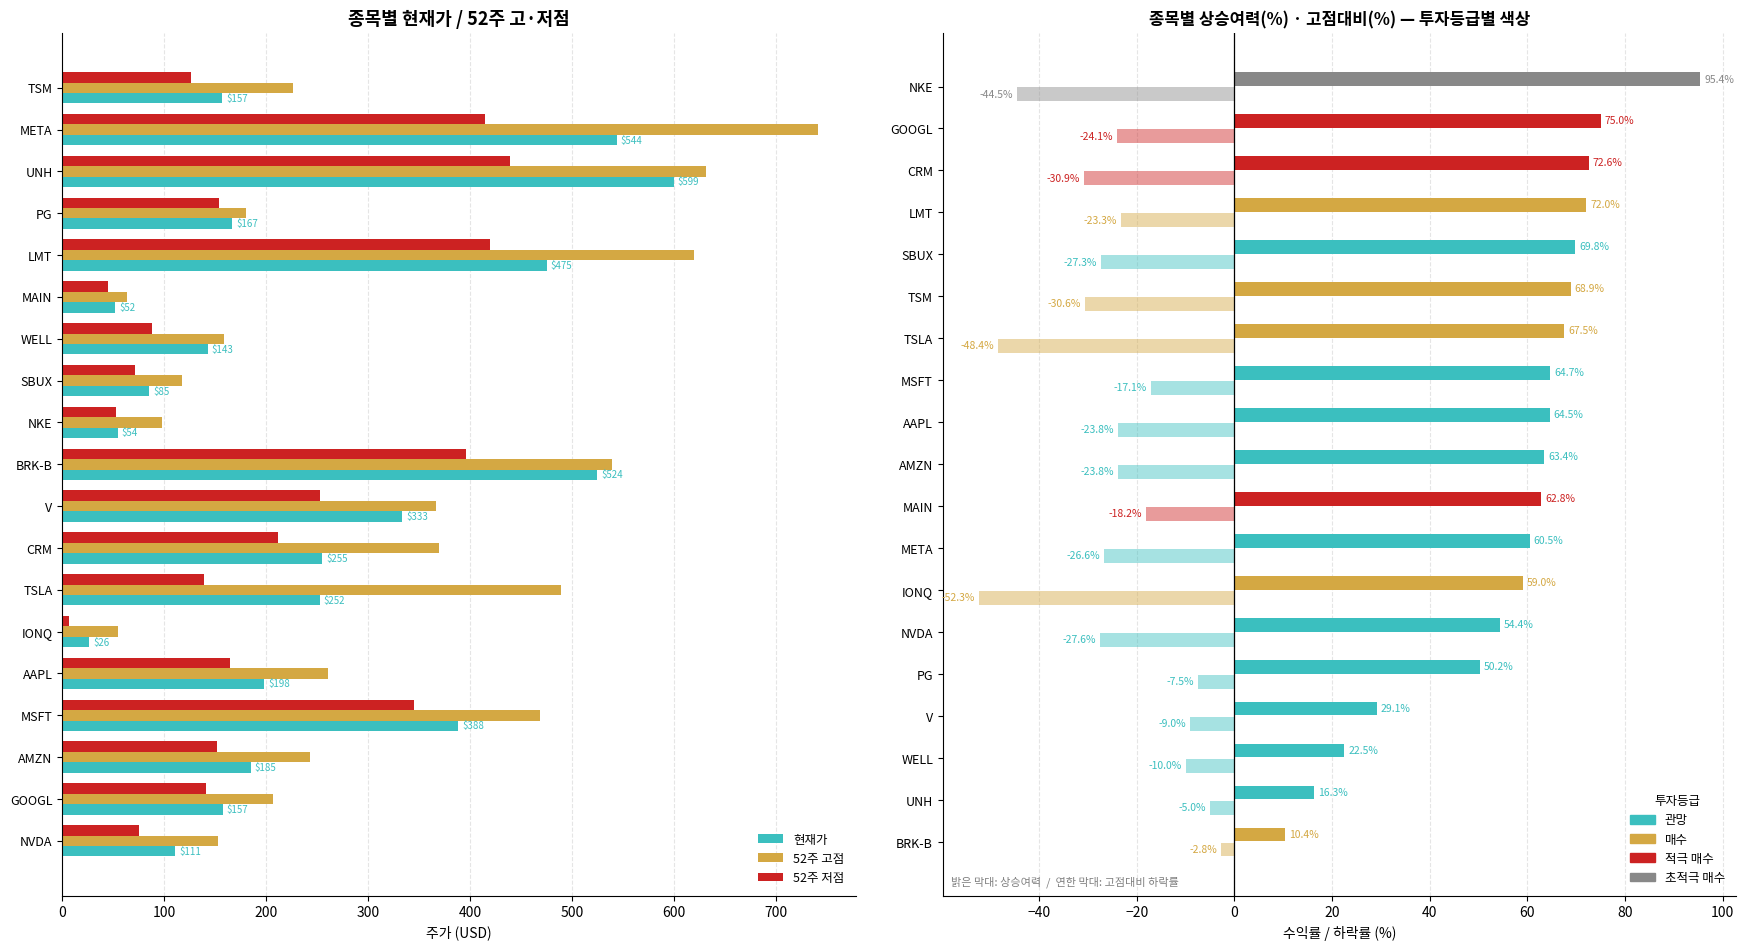

What is the lowest value of the 52주 고점 series?

54.7